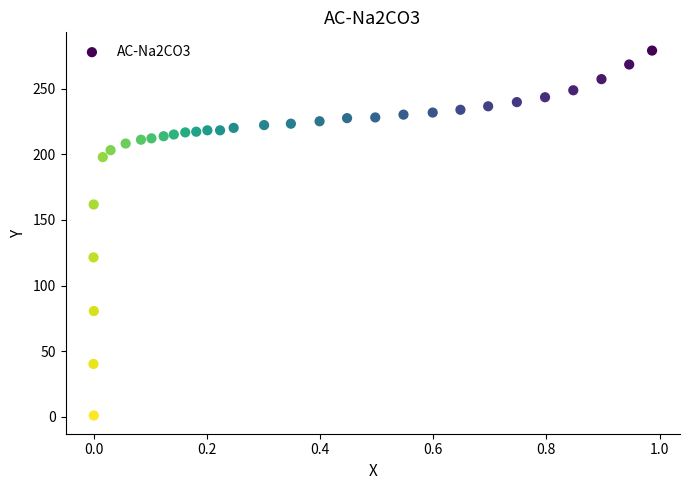

What is the range of X values (max minus min)?

1.0